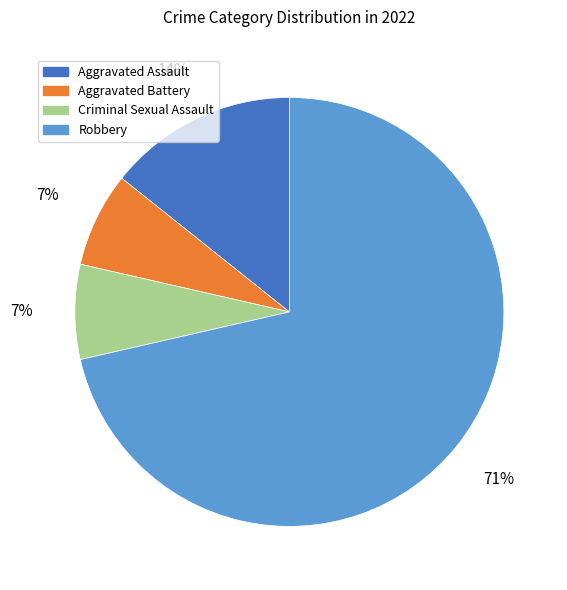

To the nearest percent, what is the combined percentage of Aggravated Assault and Robbery?

86%